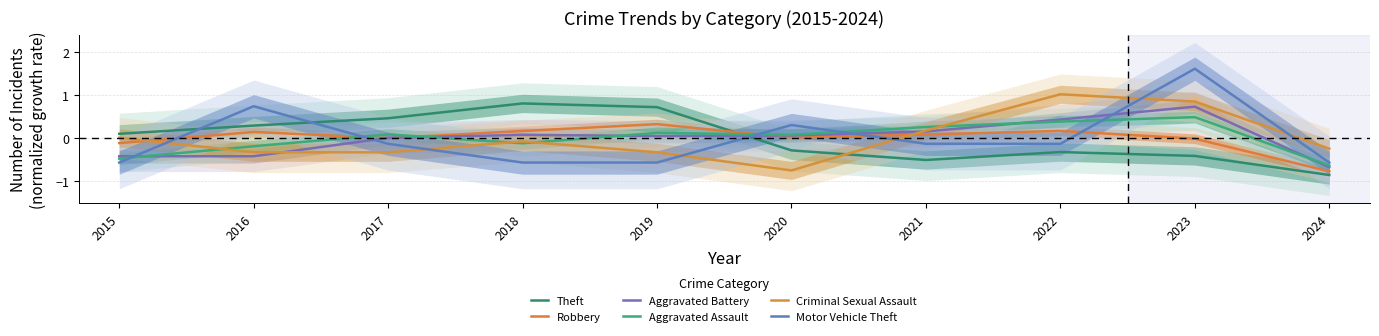

At which label does Robbery reach its peak?

2019